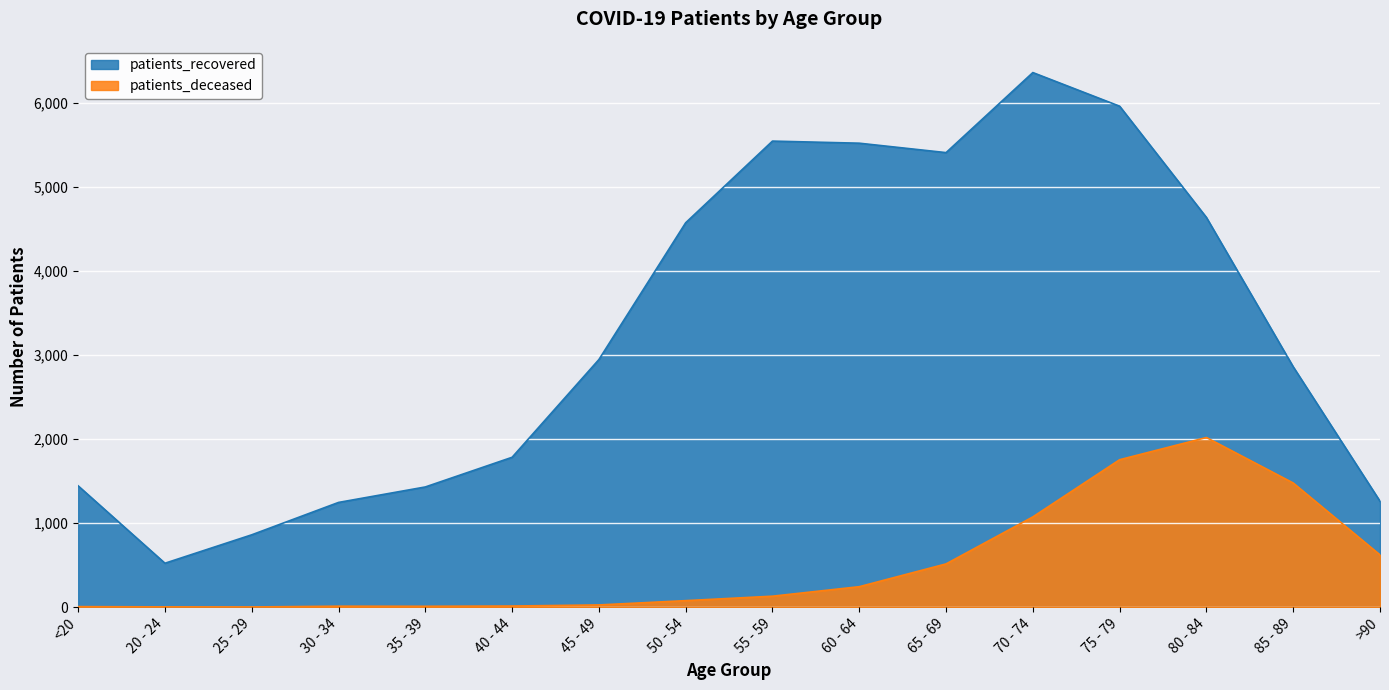

What is the label of the 10th point from the left?

60 - 64